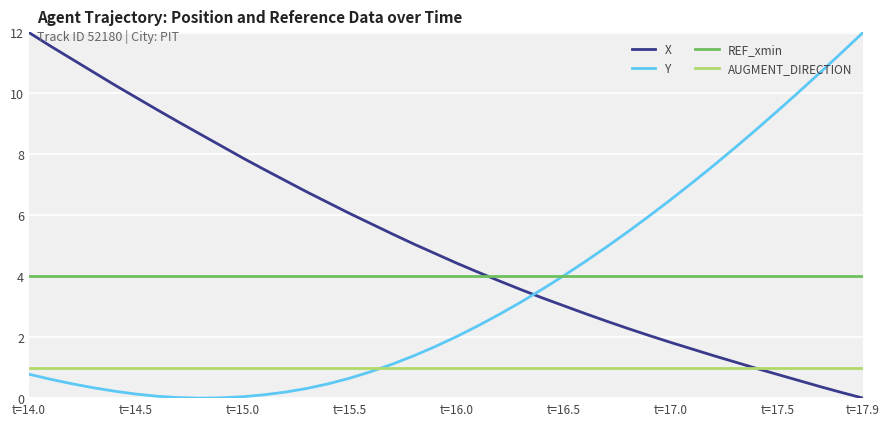

What is the greatest value displayed?

12.0